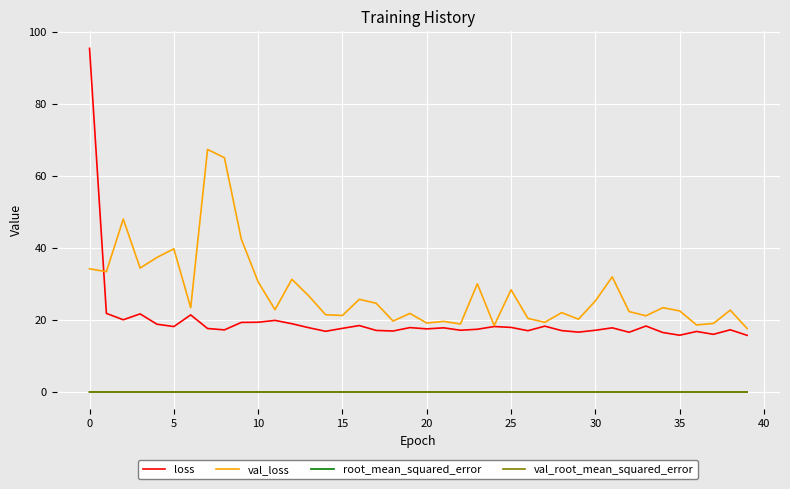

At how many categories does at least one series exceed 95?

1